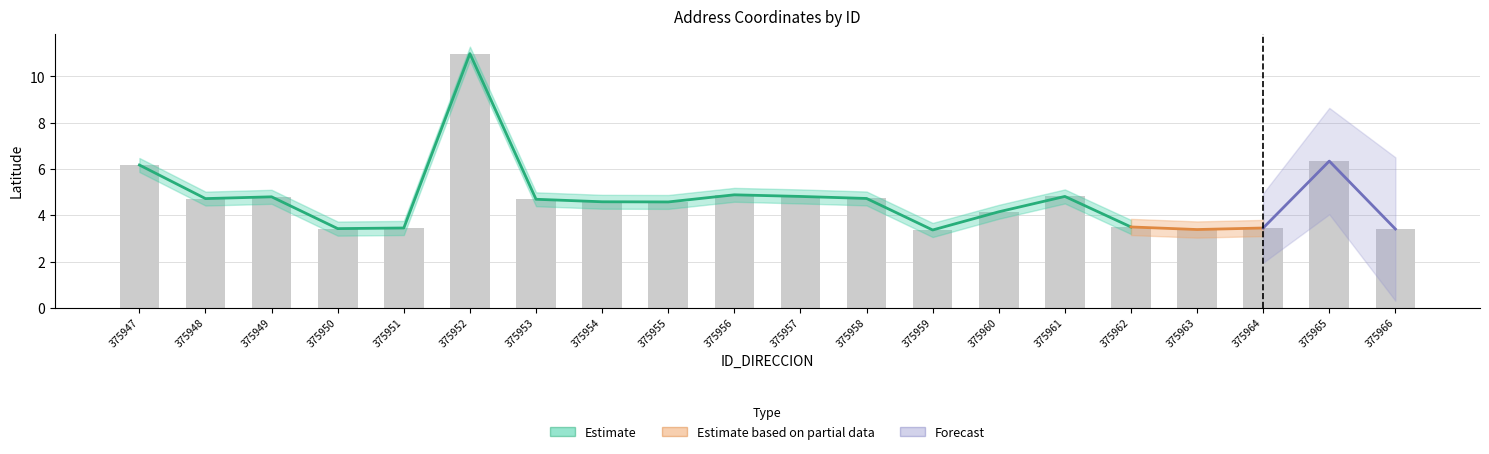

Reading left to right, transcribe all the data shown in this chart.

6.2	4.7	4.8	3.4	3.4	11.0	4.7	4.6	4.6	4.9	4.8	4.7	3.4	4.1	4.8	3.5	3.4	3.4	6.3	3.4